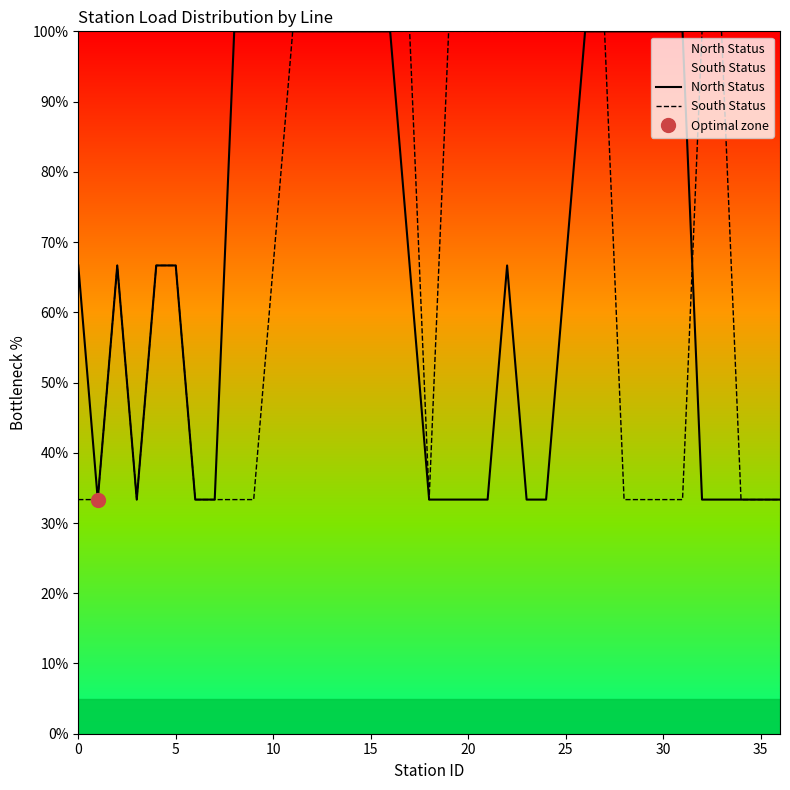

How many data points in South Status are above 66?

22